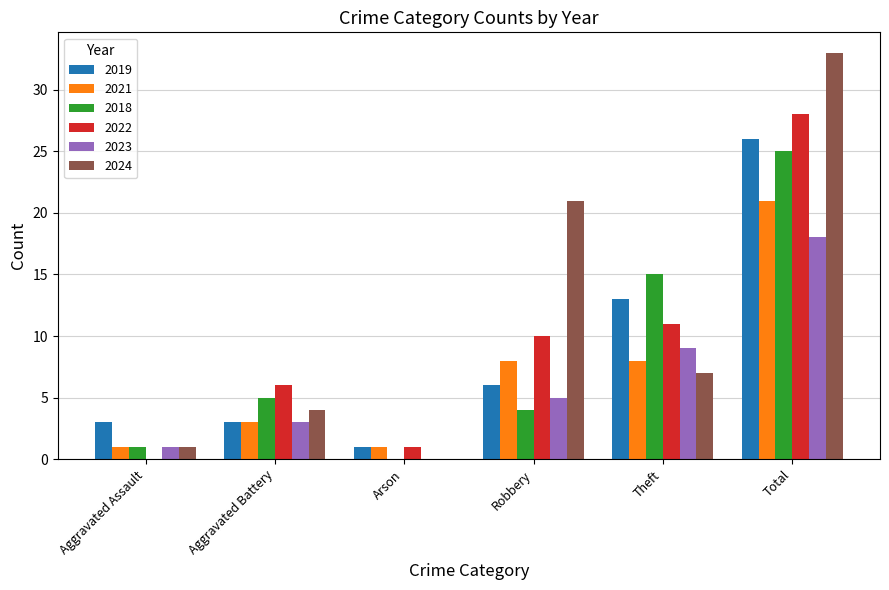

Which series has the widest spread of values?

2024